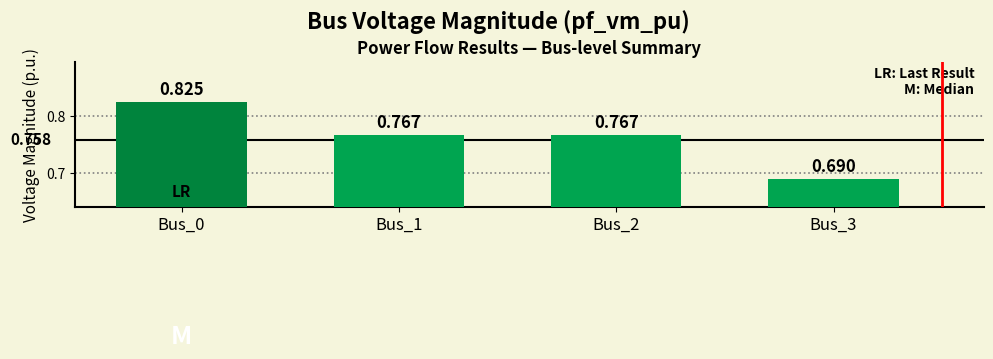

What is the value of the 3rd bar from the left?

0.8